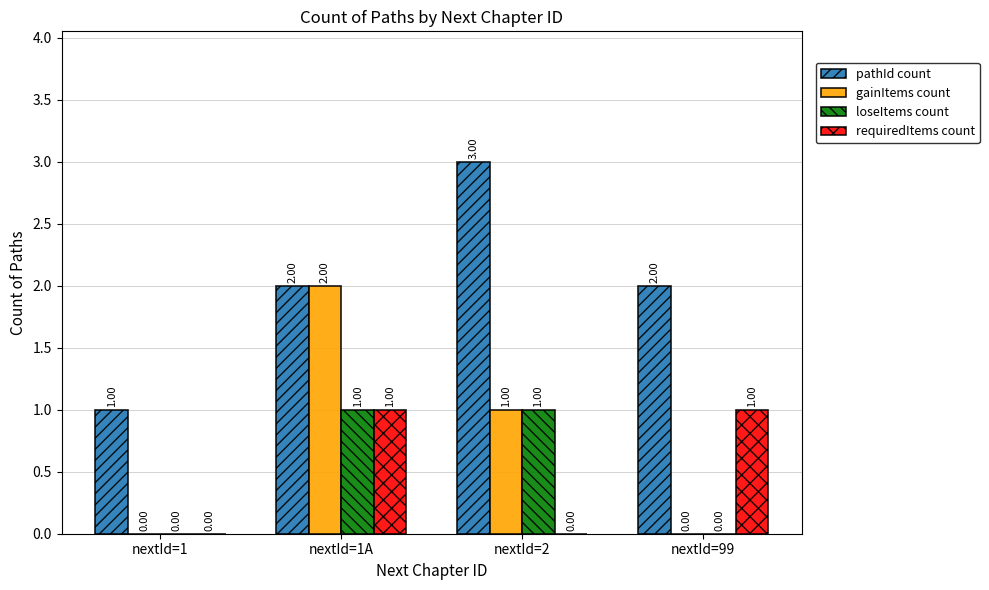

Reading left to right, transcribe all the data shown in this chart.

pathId count: nextId=1=1	nextId=1A=2	nextId=2=3	nextId=99=2
gainItems count: nextId=1=0	nextId=1A=2	nextId=2=1	nextId=99=0
loseItems count: nextId=1=0	nextId=1A=1	nextId=2=1	nextId=99=0
requiredItems count: nextId=1=0	nextId=1A=1	nextId=2=0	nextId=99=1